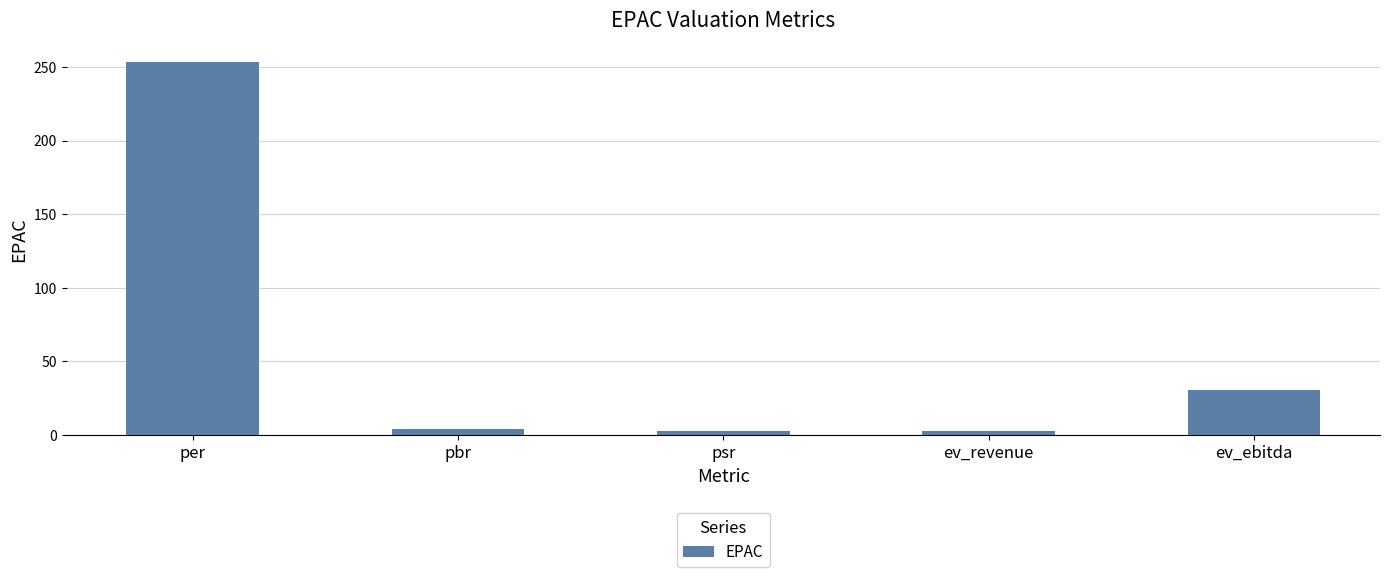

At which category does the chart reach its peak across all series?

per